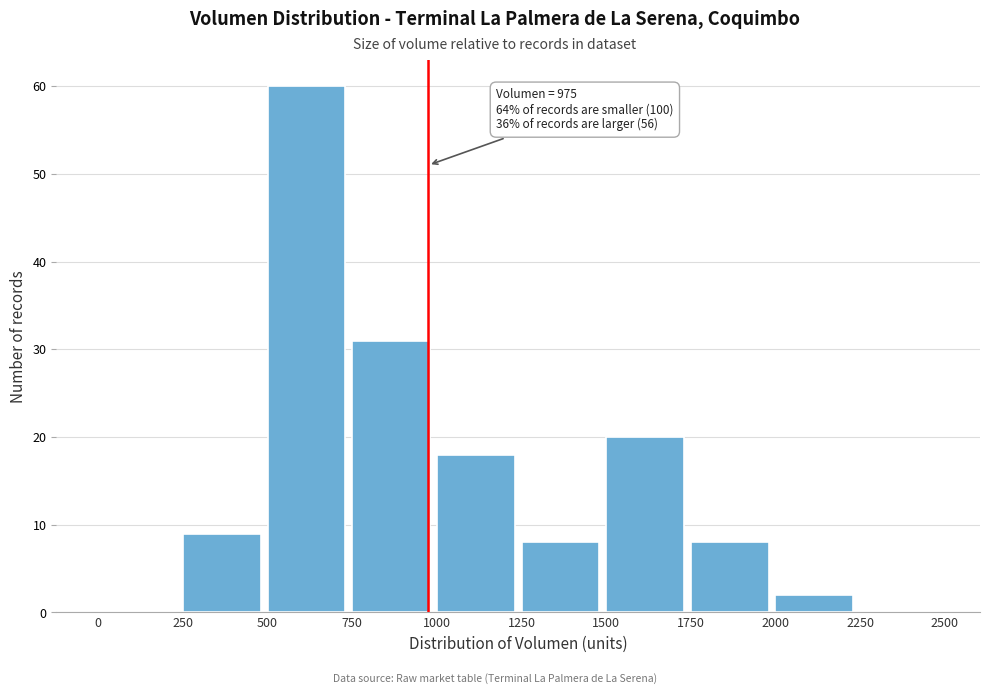

Over which range of the x-axis is the bar tallest?

500 to 750